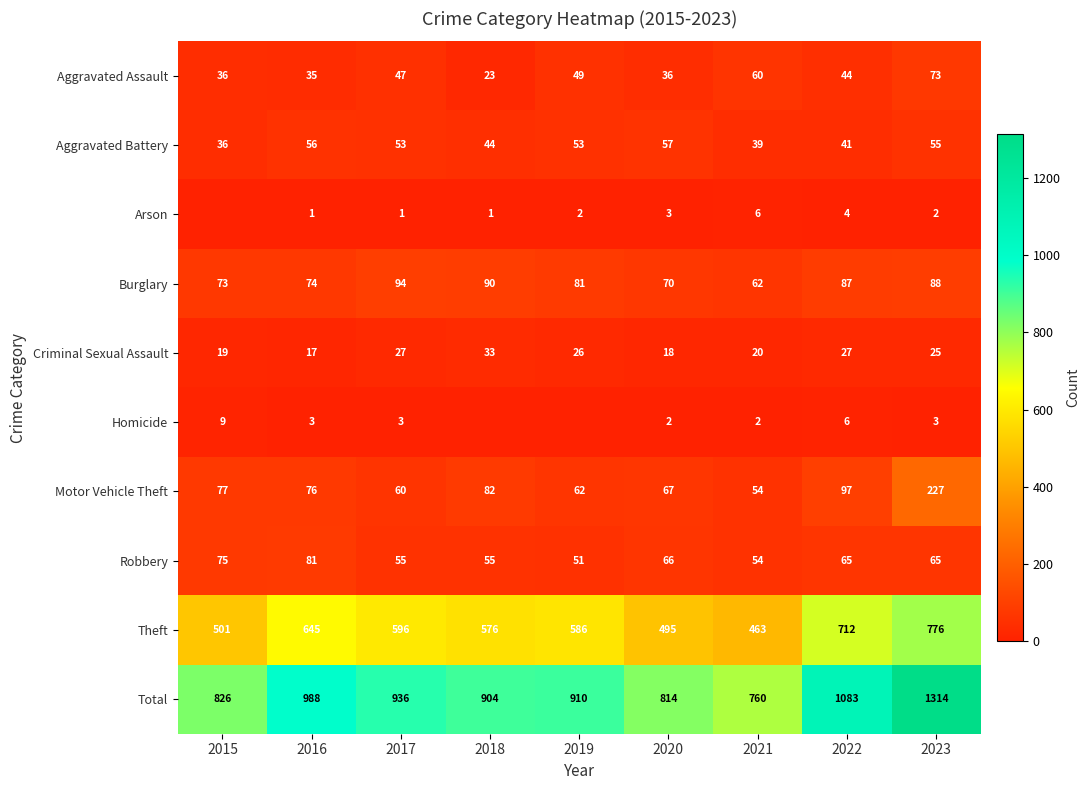

Where does the Aggravated Assault series first go above 44?

2017